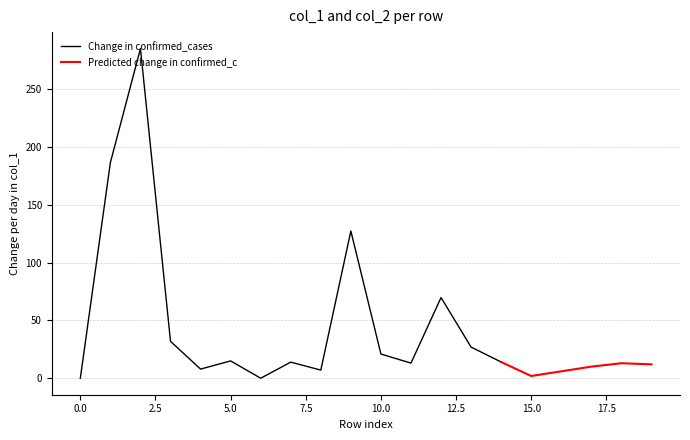

The value of col_2 at 13 is 0.1. True or false?

False